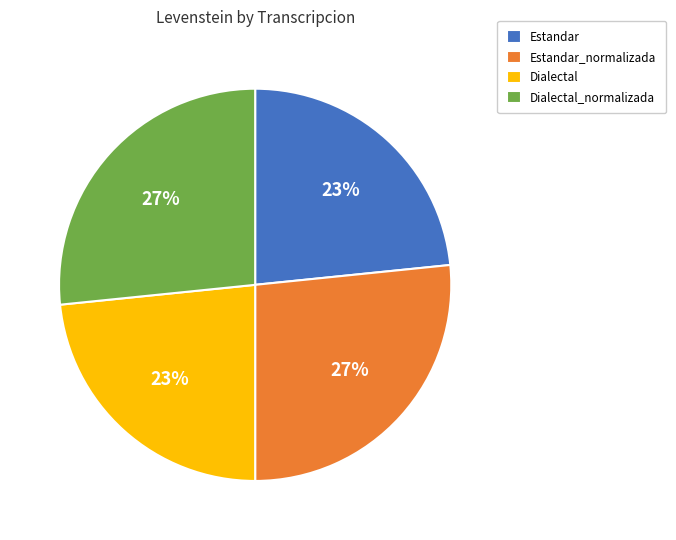

How many slices are in this pie chart?

4